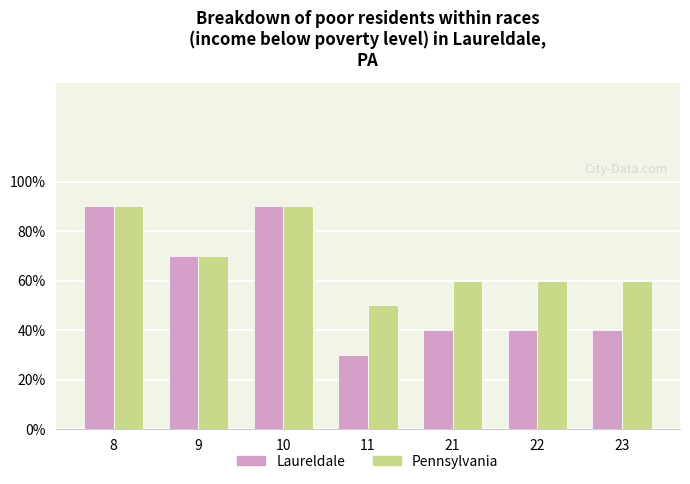

Does the chart contain any negative values?

No